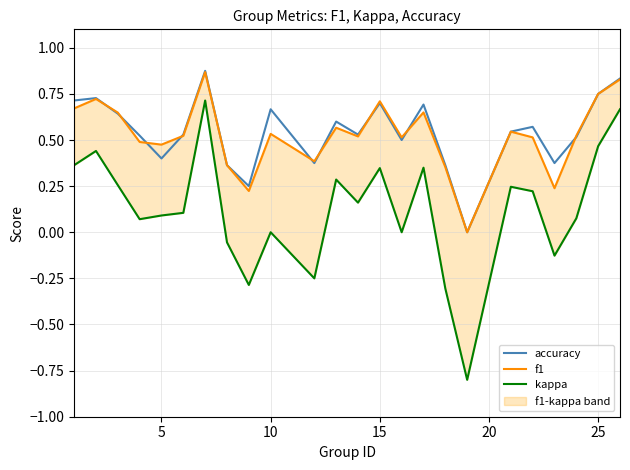

Reading right to left, extract all data points from this chart.

accuracy: 0.8	0.8	0.5	0.4	0.6	0.5	0.0	0.4	0.7	0.5	0.7	0.5	0.6	0.4	0.7	0.2	0.4	0.9	0.5	0.4	0.5	0.6	0.7	0.7
f1: 0.8	0.8	0.5	0.2	0.5	0.5	0.0	0.4	0.6	0.5	0.7	0.5	0.6	0.4	0.5	0.2	0.4	0.9	0.5	0.5	0.5	0.6	0.7	0.7
kappa: 0.7	0.5	0.1	-0.1	0.2	0.2	-0.8	-0.3	0.3	0.0	0.3	0.2	0.3	-0.2	0.0	-0.3	-0.1	0.7	0.1	0.1	0.1	0.3	0.4	0.4